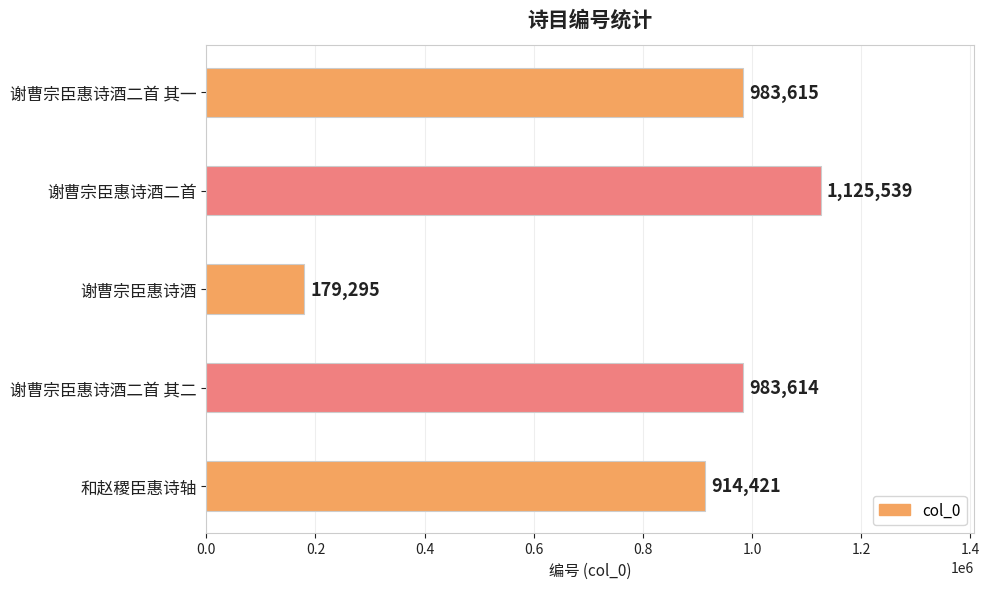

What is the greatest value displayed?

1125539